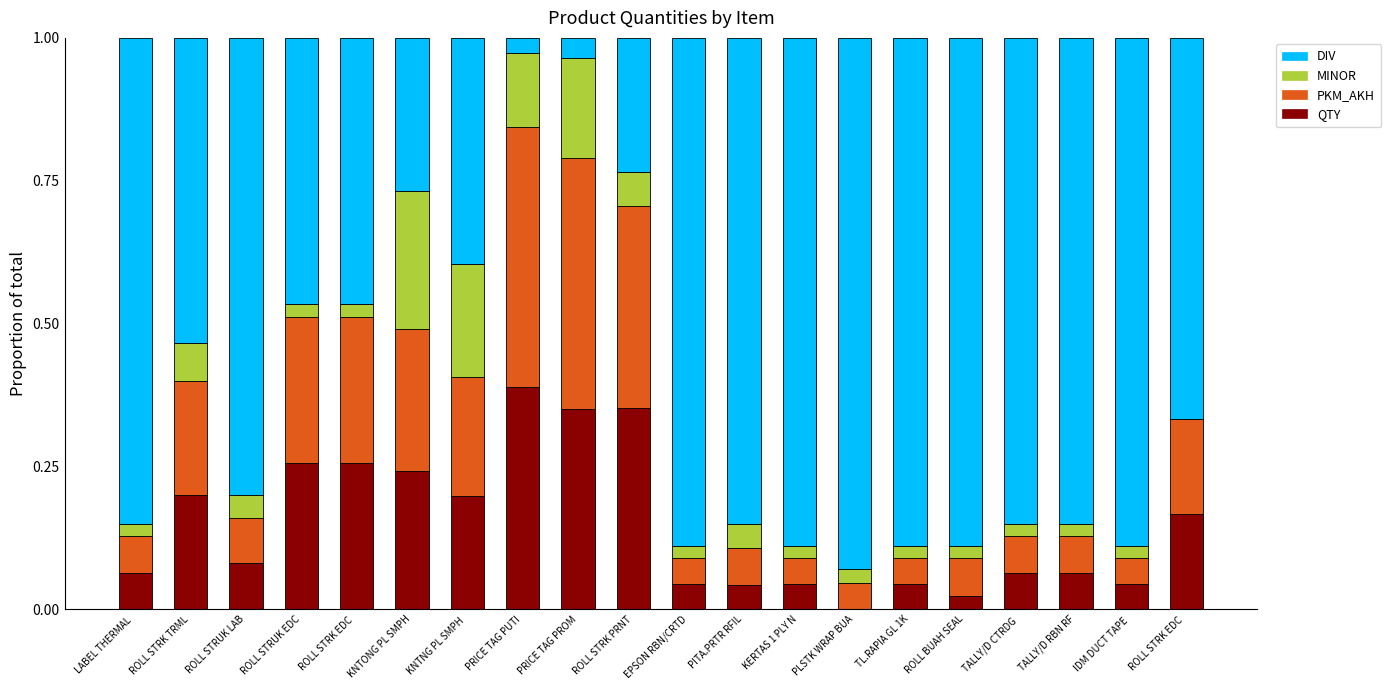

What is the label of the 12th bar from the right?

PRICE TAG PROM